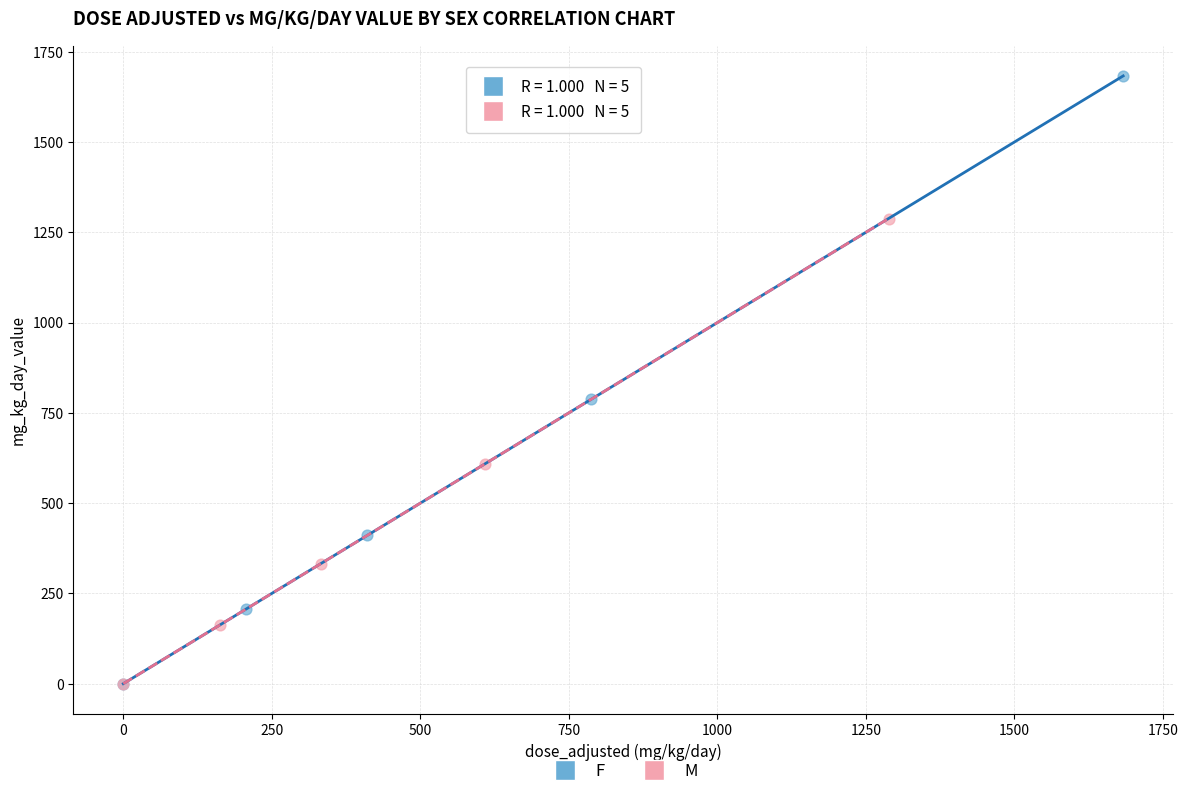

Which series reaches the maximum Y coordinate?

F